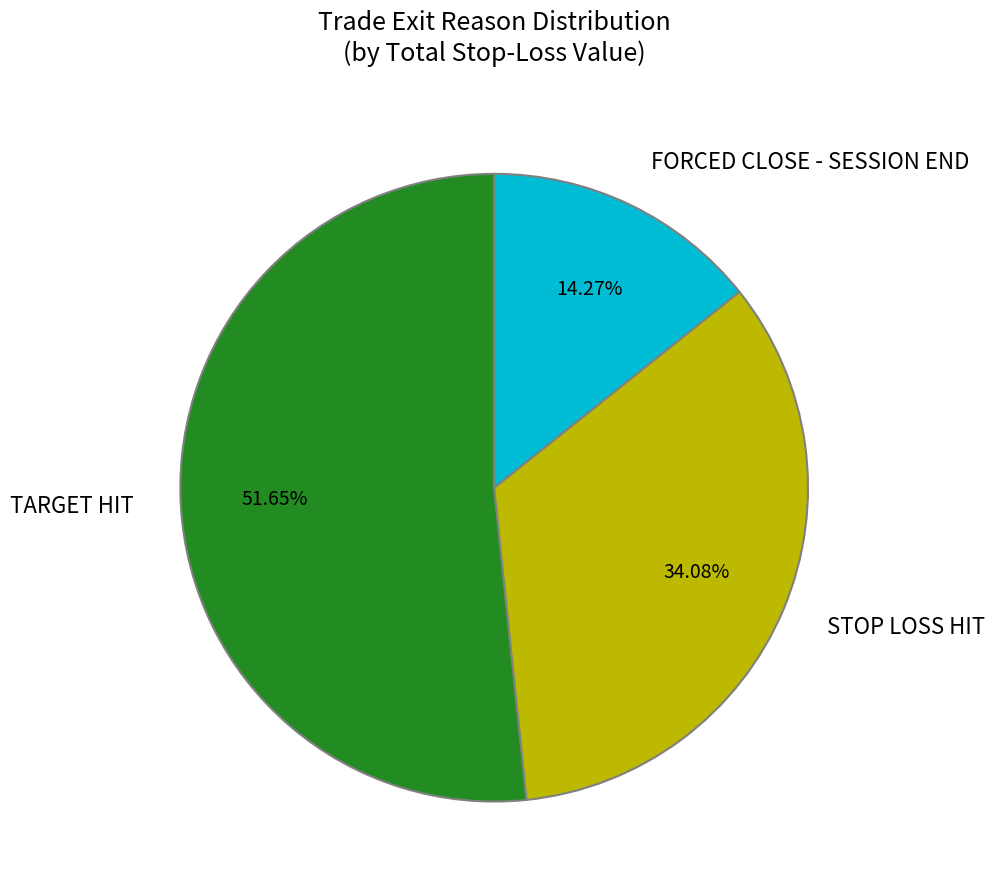

Which category has the biggest portion of the pie?

TARGET HIT